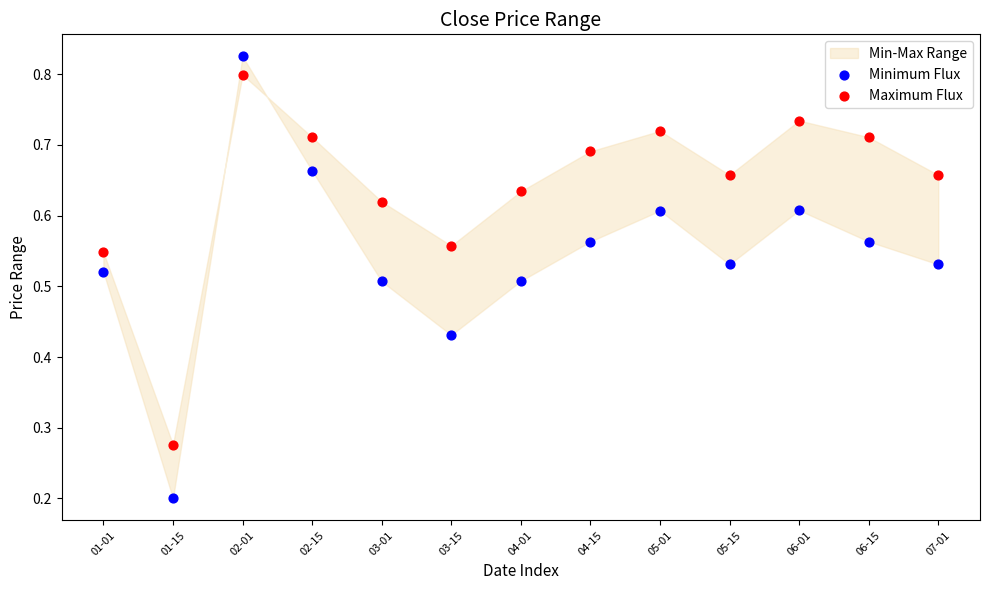

Which series has the largest Y range (max minus min)?

Minimum Flux